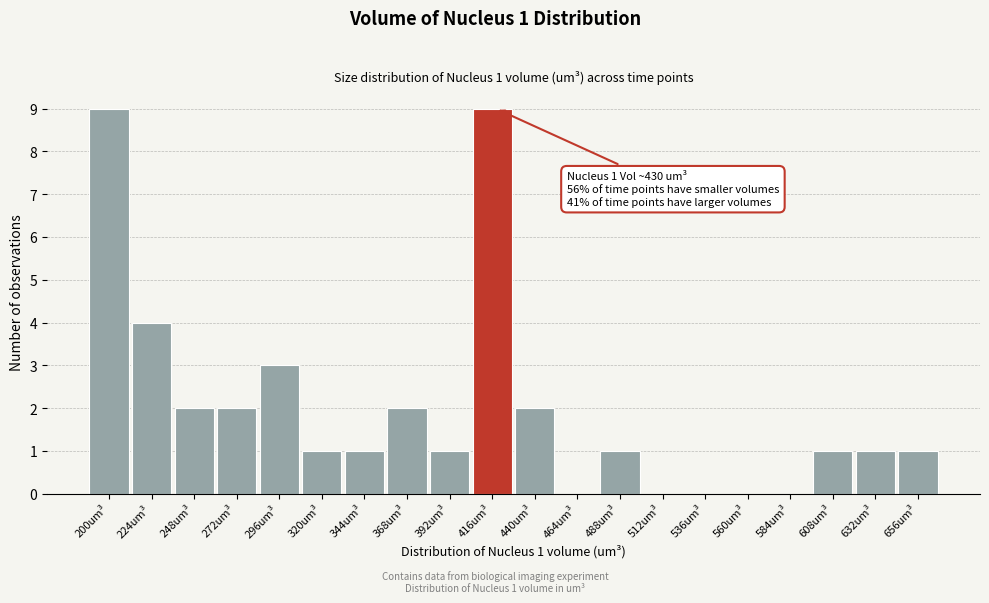

Reading left to right, extract all data points from this chart.

200um³=9	224um³=4	248um³=2	272um³=2	296um³=3	320um³=1	344um³=1	368um³=2	392um³=1	416um³=9	440um³=2	464um³=0	488um³=1	512um³=0	536um³=0	560um³=0	584um³=0	608um³=1	632um³=1	656um³=1